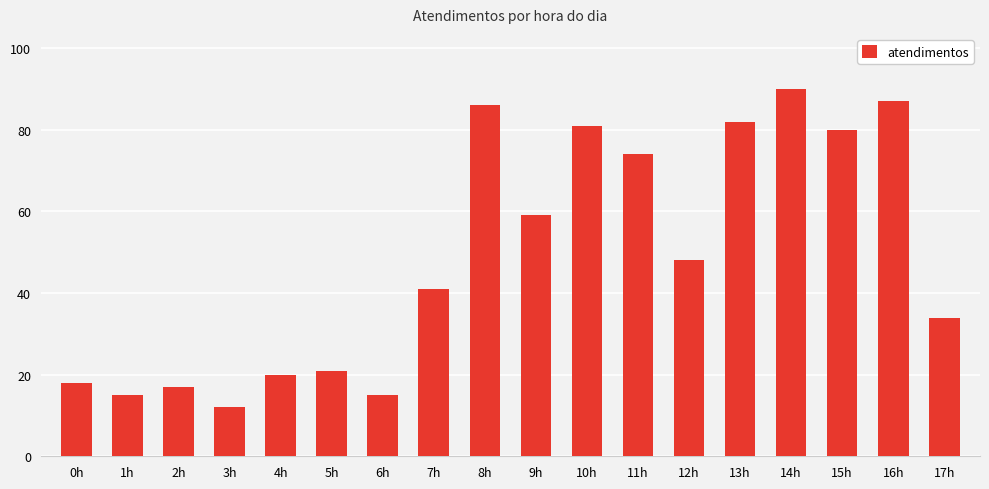

What is the value of the 7th bar from the left?

15